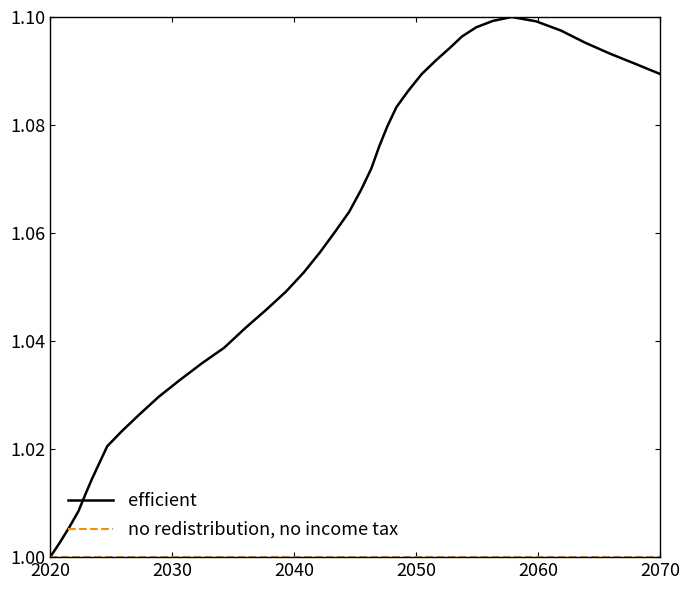

Which series has the widest spread of values?

efficient